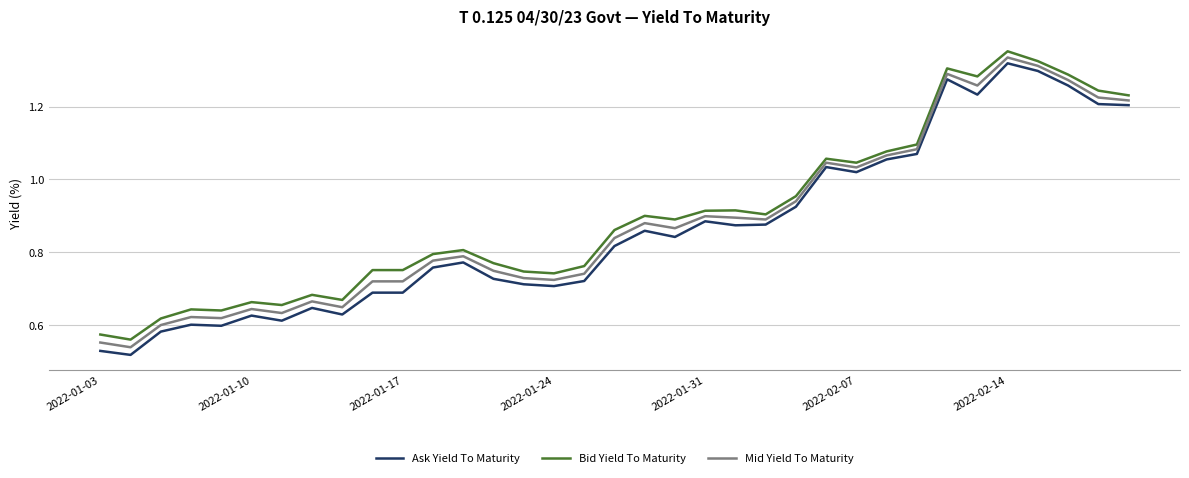

Which series has the widest spread of values?

Ask Yield To Maturity